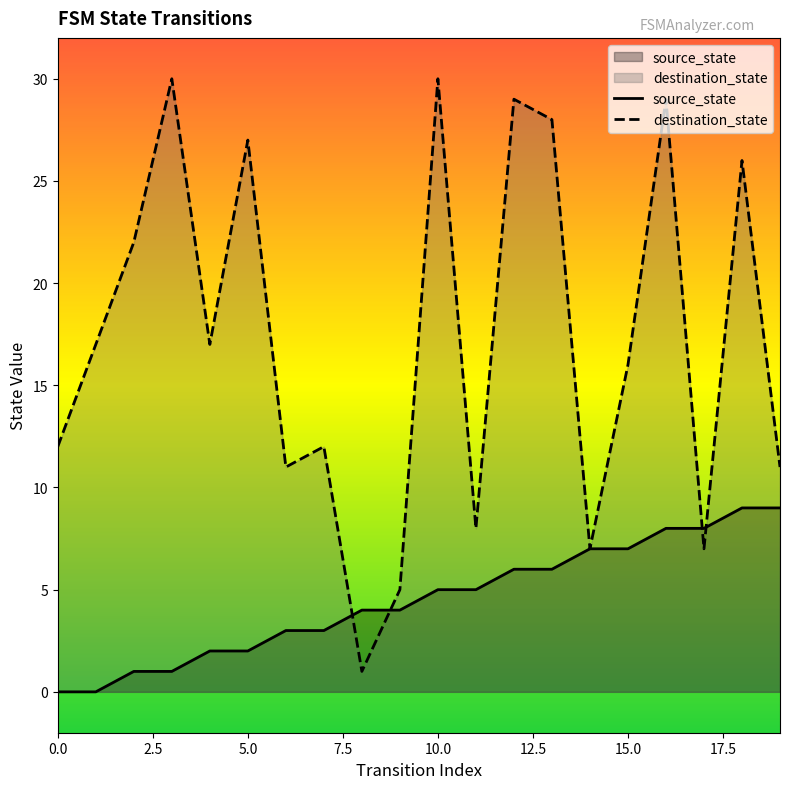

Which series has the largest range (max minus min)?

destination_state